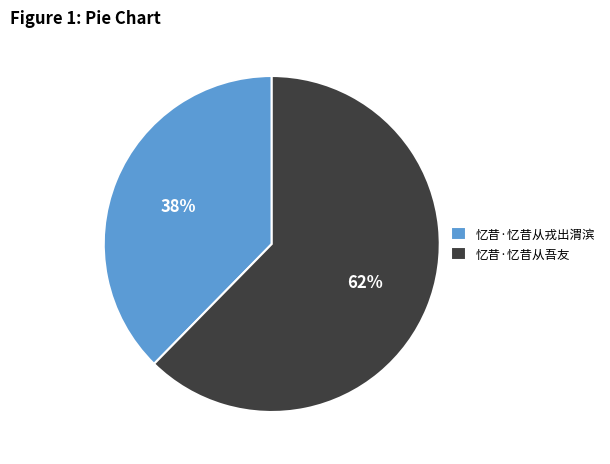

To the nearest percent, what percentage of the pie is 忆昔·忆昔从吾友?

62%